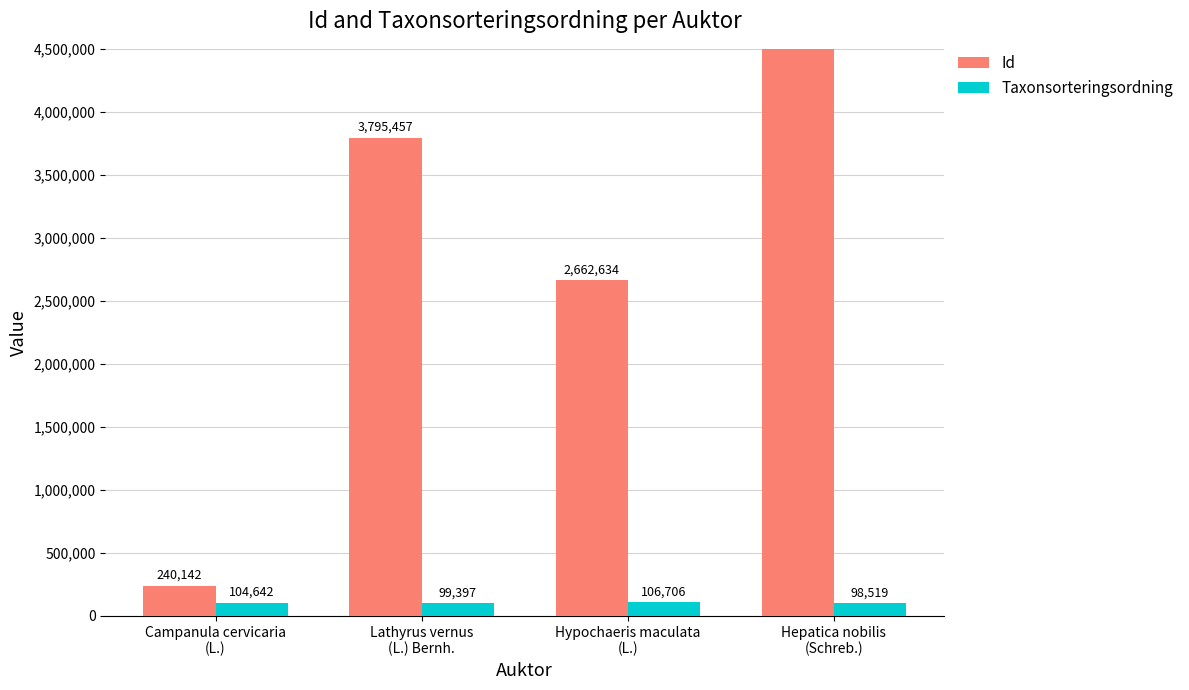

What are all the series names shown in the legend?

Id, Taxonsorteringsordning